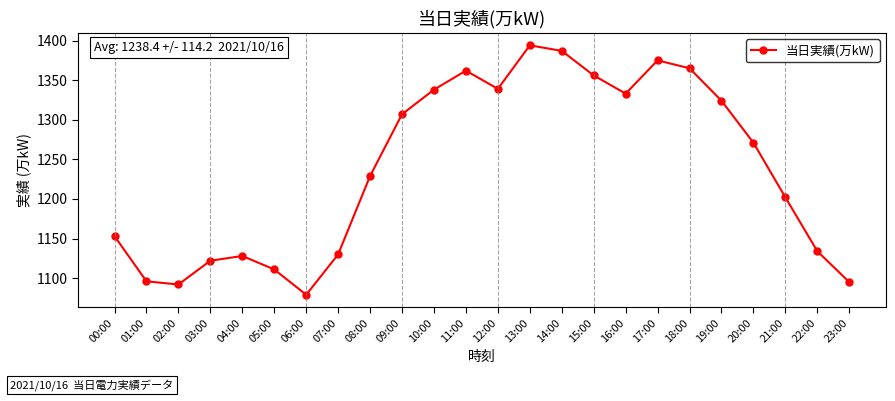

What is the change in value from 07:00 to 16:00?

+203